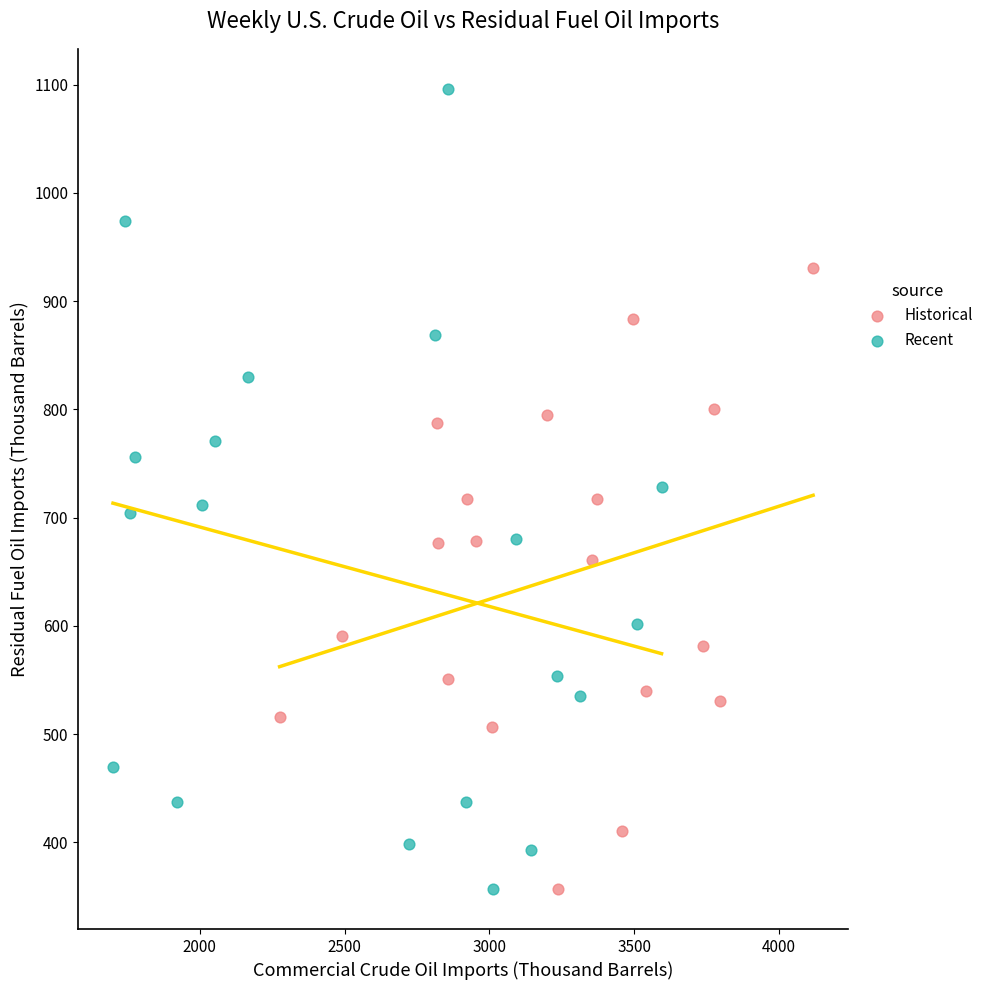

Which series reaches the maximum Y coordinate?

Recent